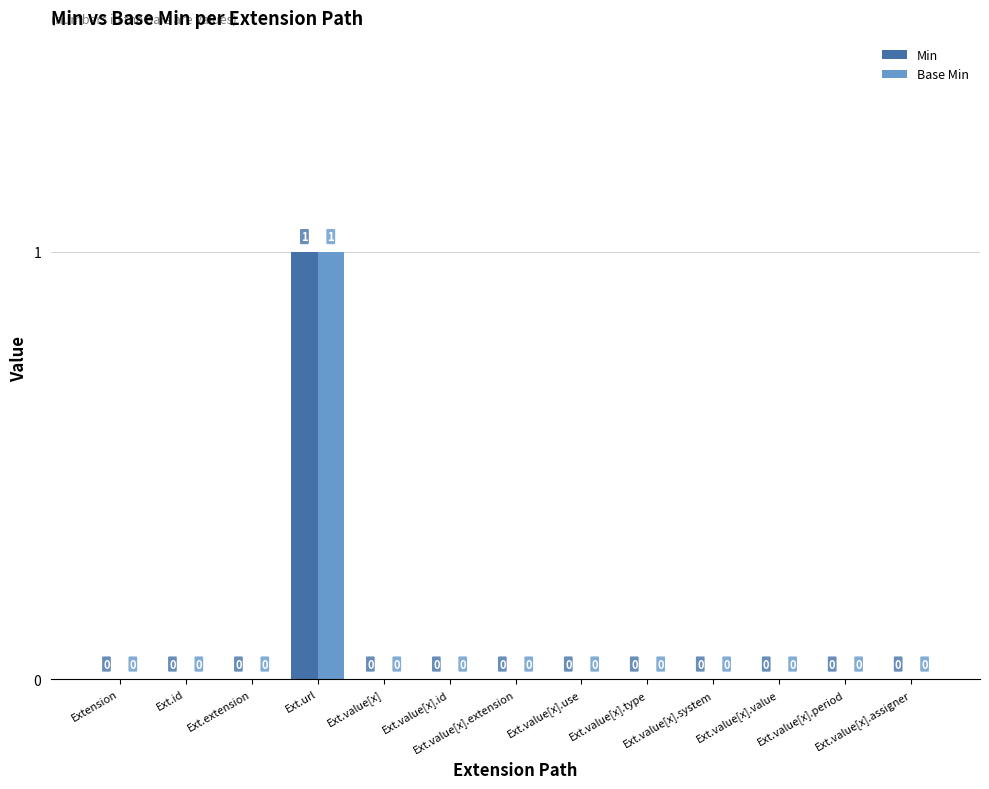

How many Base Min values are between 0 and 1?

13